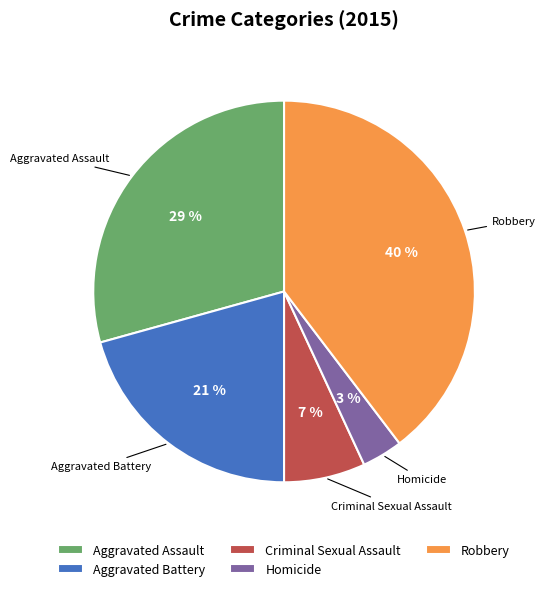

To the nearest percent, what percentage of the pie is Aggravated Assault?

29%